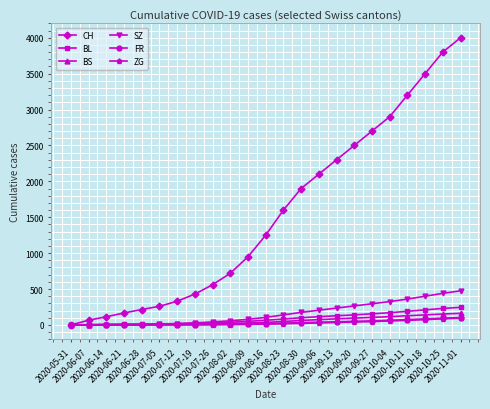

Between 2020-08-02 and 2020-10-18, which series saw the biggest shift?

CH